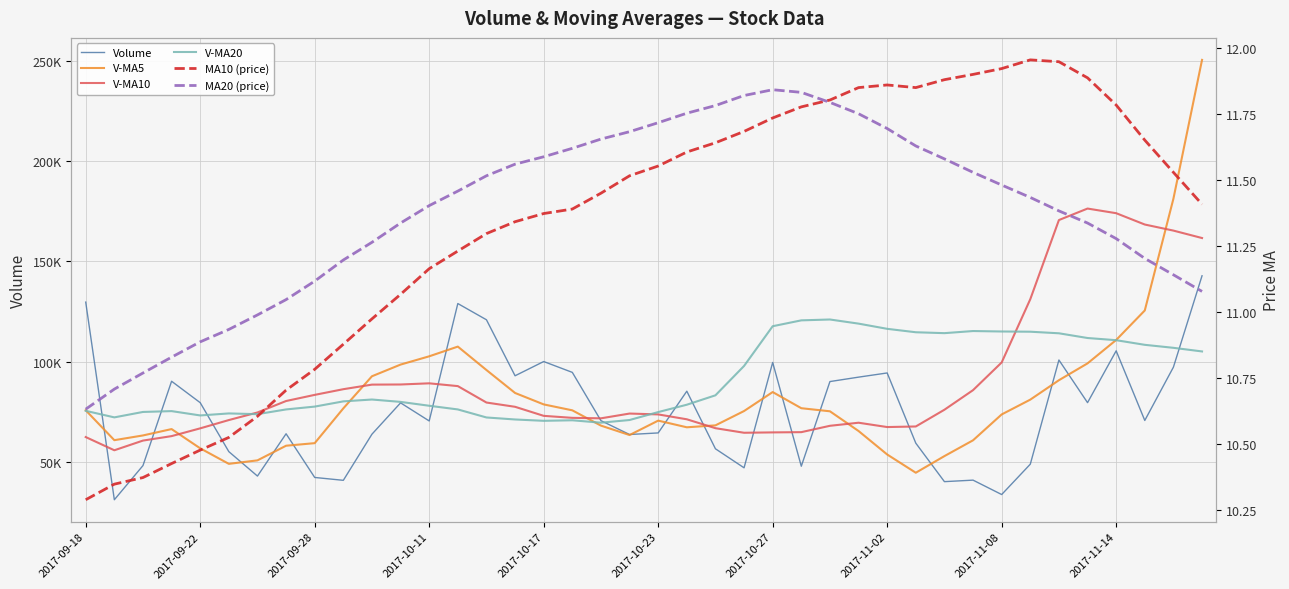

Which category has the lowest value in the MA20 (price) series?

2017-09-18